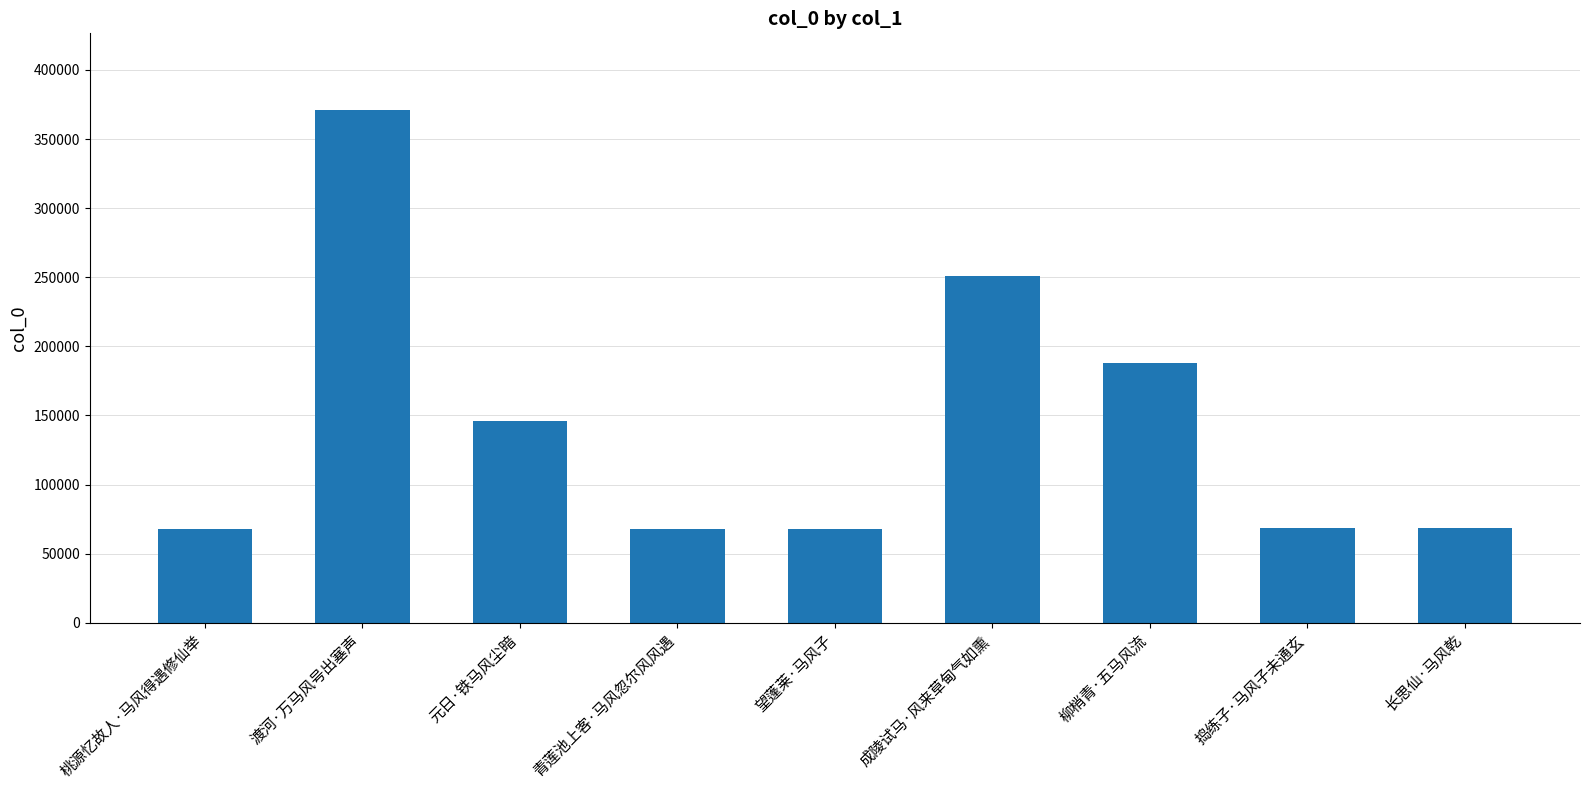

Which label corresponds to the largest value in the chart?

渡河·万马风号出塞声